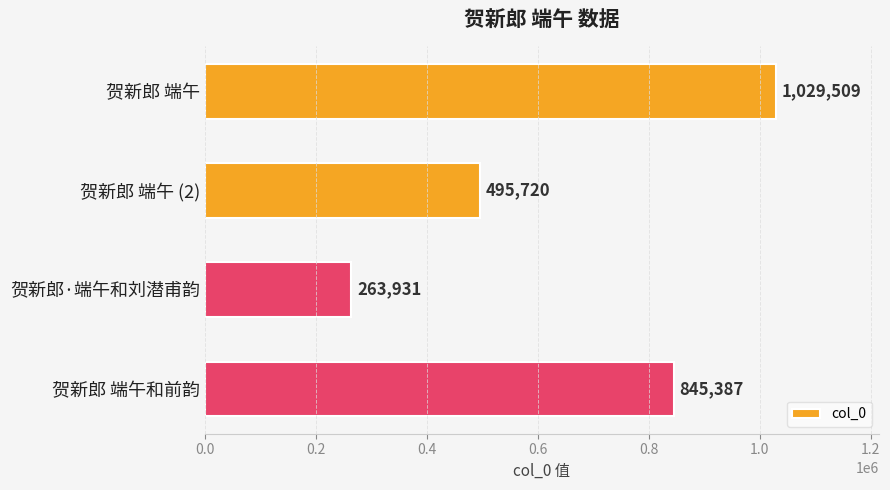

Count the values in the range 495720 to 1029509.

3